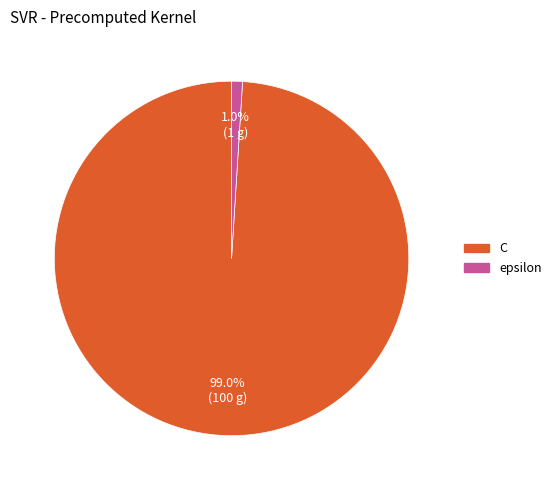

Rank the categories by value from lowest to highest.

epsilon, C